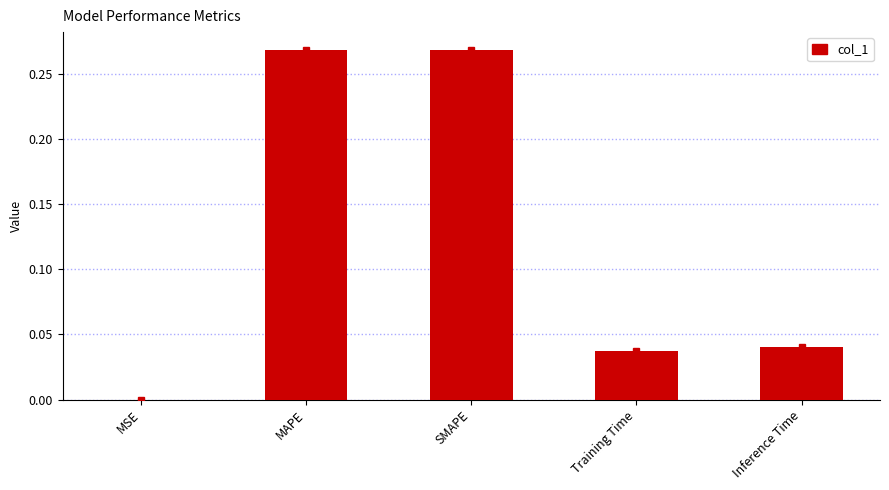

Between Inference Time and SMAPE, which is larger?

SMAPE